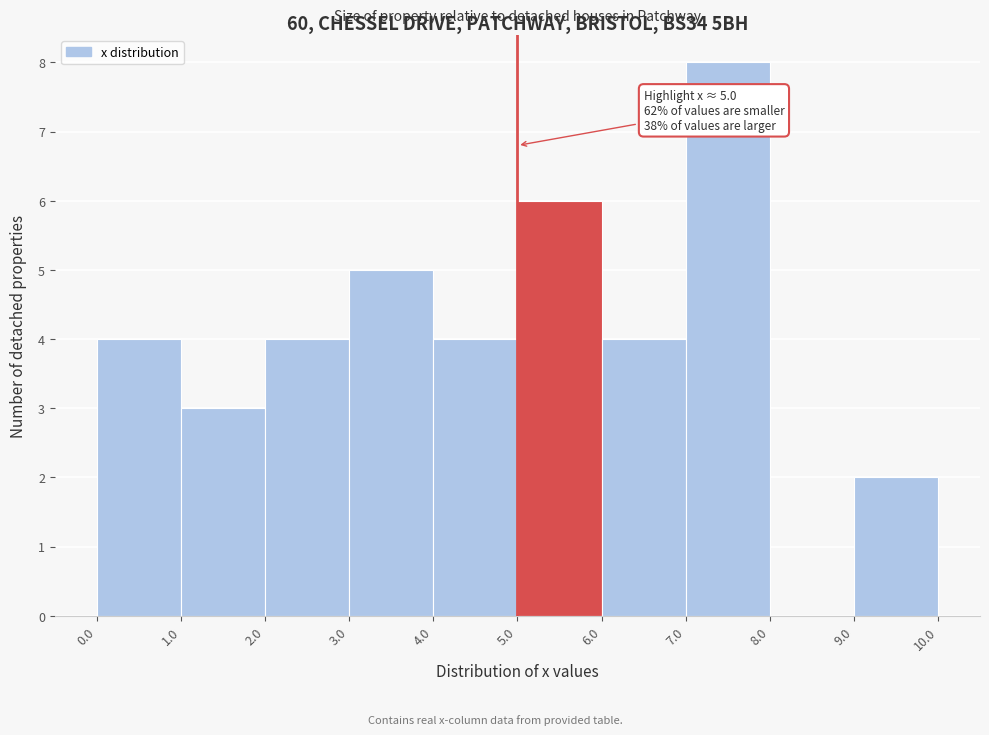

Which range on the x-axis has the tallest bar?

7.0 to 8.0